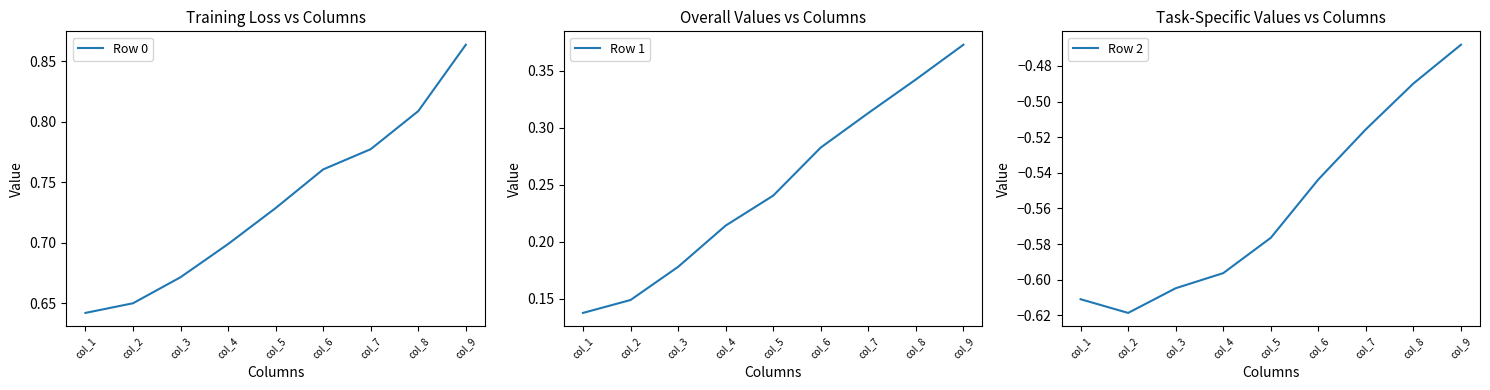

True or false: Row 0 and Row 2 cross at least once.

False